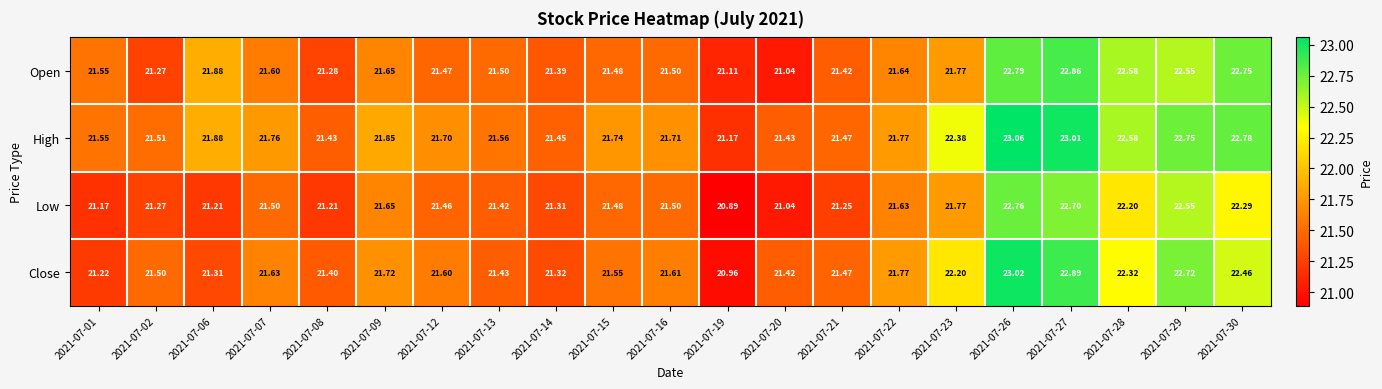

Between 2021-07-20 and 2021-07-28, which series saw the biggest shift?

Open